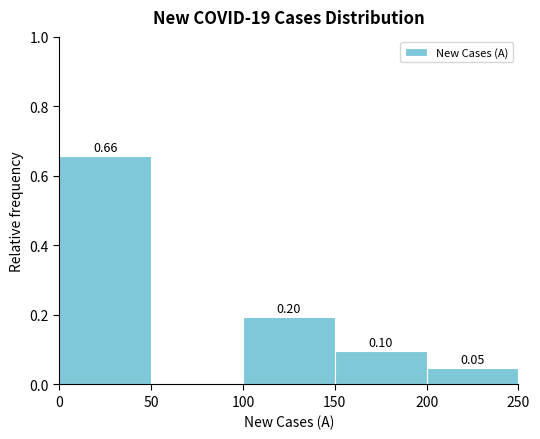

Over which range of the x-axis is the bar tallest?

0 to 50